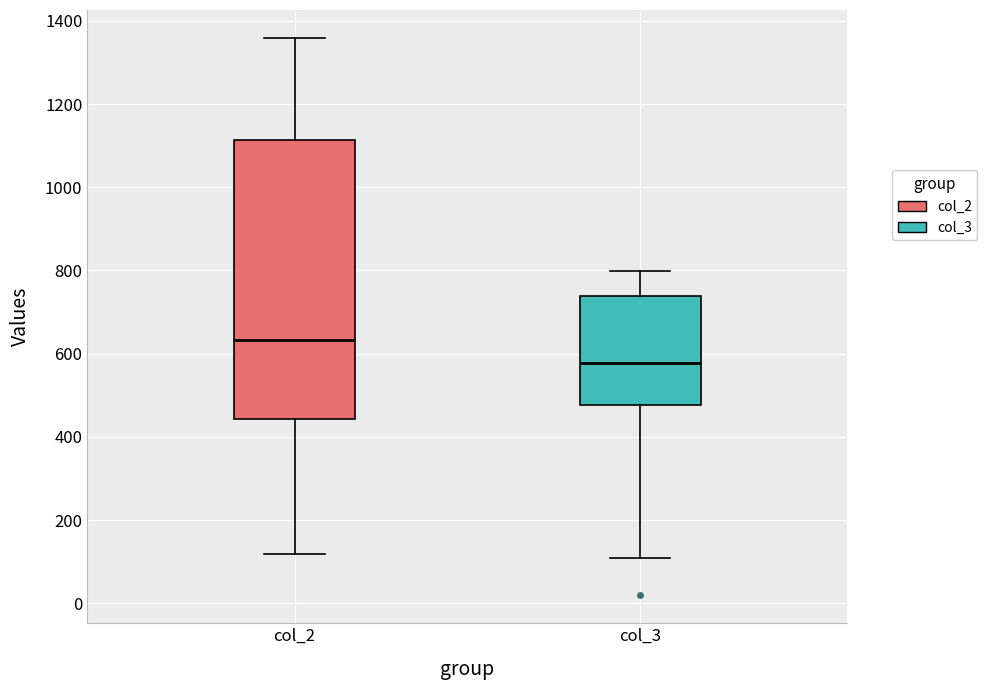

Reading left to right, transcribe this box plot: for each box, give where its median line is, the range the box spans, and where its two whiskers end, as read against the y-axis. The values are not printed on the chart, so give them approximately, as read against the axis.

col_2: median 640, box 440 to 1120, whiskers 120 to 1360
col_3: median 580, box 480 to 740, whiskers 120 to 800